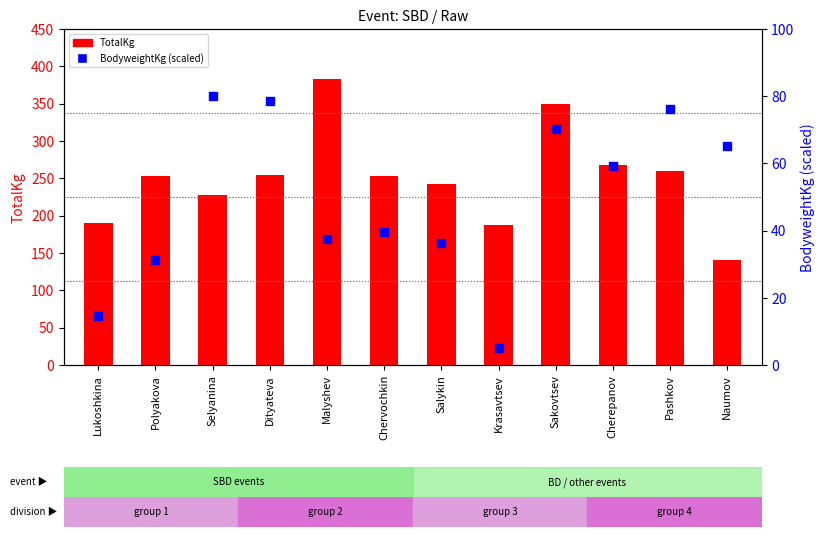

Which series reaches the minimum Y coordinate?

BodyweightKg